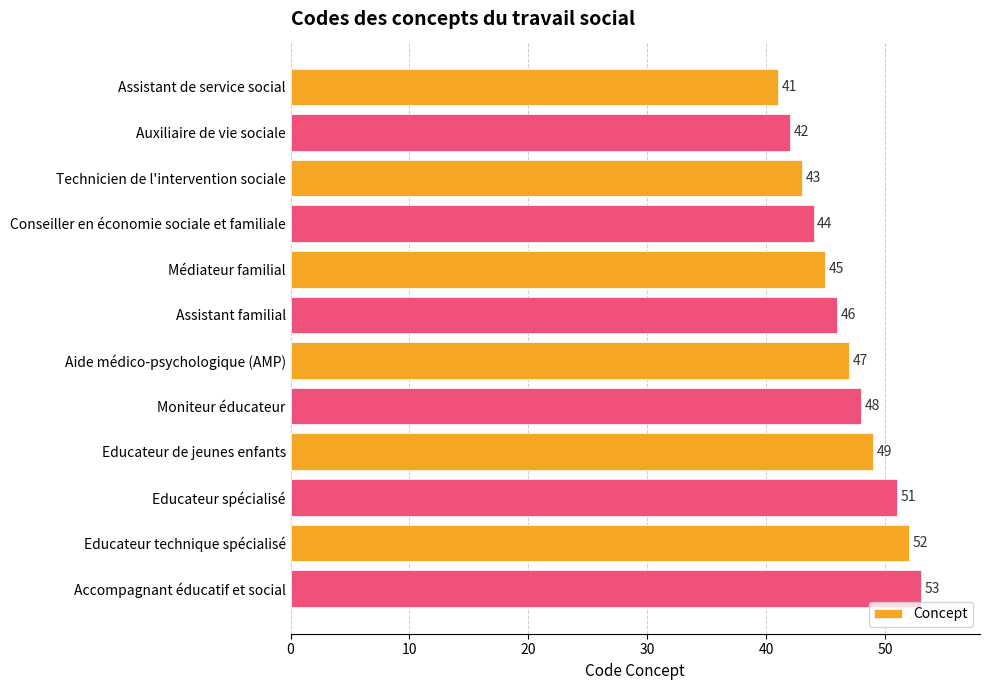

What is the greatest value displayed?

53